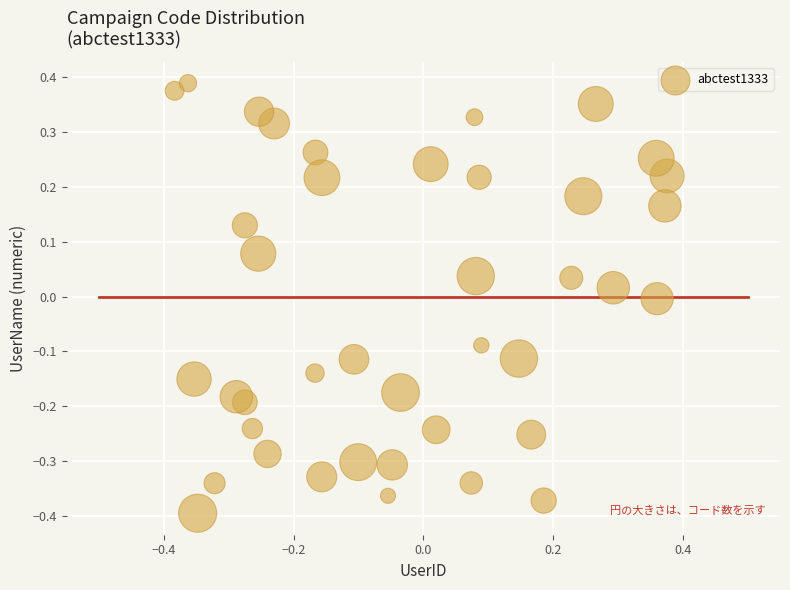

What is the range of X values (max minus min)?

0.8